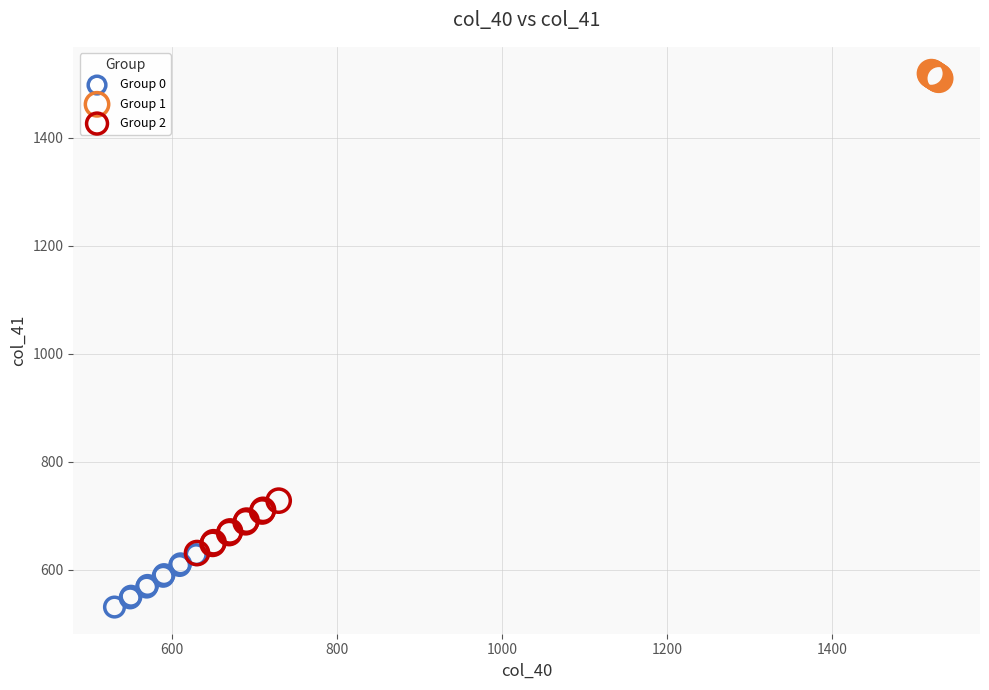

Which series contains the lowest Y value?

Group 0